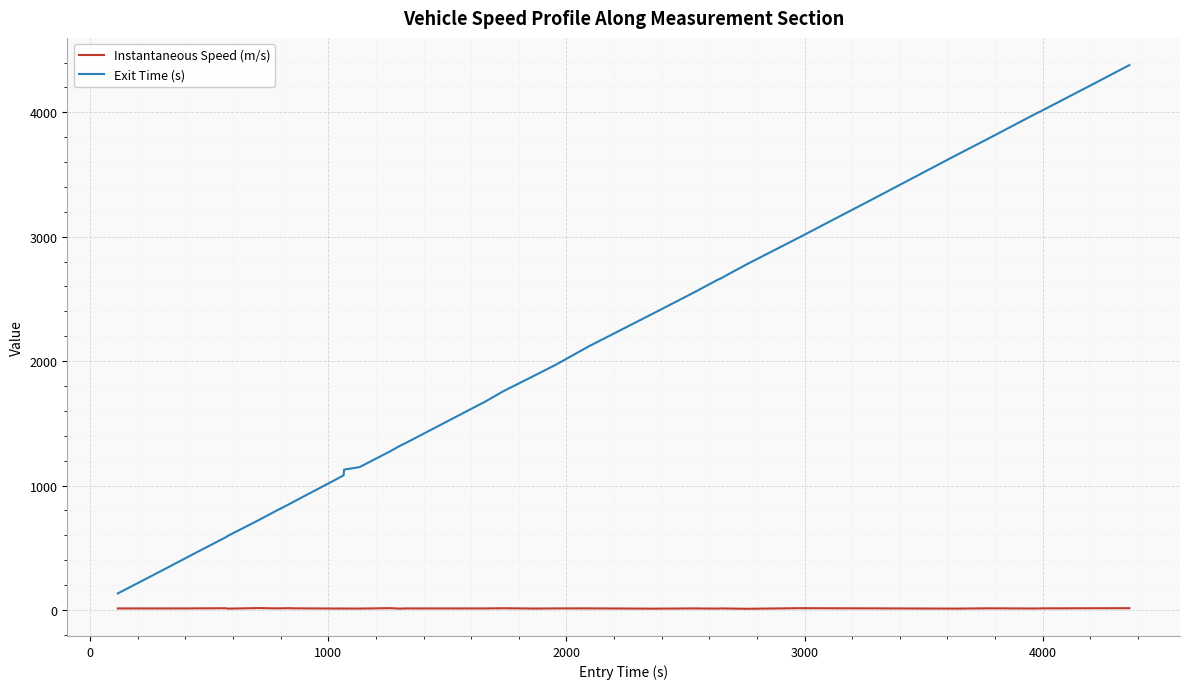

True or false: Exit Time (s) and Instantaneous Speed (m/s) cross at least once.

False